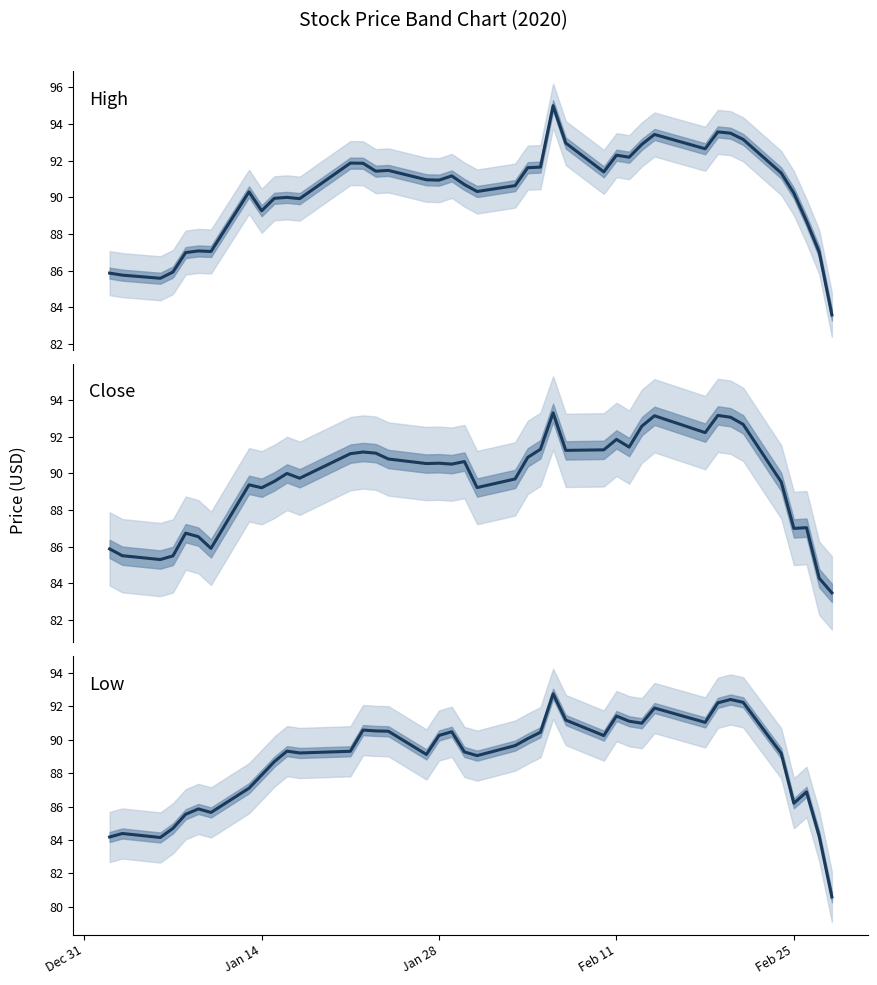

Reading left to right, what are all the values shown in this chart?

High: 85.9	85.8	85.6	85.9	87.0	87.1	87.0	90.3	89.3	90.0	90.0	89.9	91.9	91.9	91.4	91.5	91.0	90.9	91.2	90.7	90.3	90.6	91.6	91.7	95.0	93.0	91.4	92.3	92.2	92.9	93.4	92.7	93.6	93.5	93.2	91.3	90.2	88.7	87.0	83.6
Close: 85.9	85.5	85.3	85.5	86.7	86.5	85.9	89.4	89.2	89.6	90.0	89.7	91.1	91.2	91.1	90.8	90.5	90.5	90.5	90.6	89.2	89.7	90.9	91.3	93.3	91.2	91.3	91.8	91.4	92.6	93.1	92.2	93.2	93.1	92.7	89.5	87.0	87.0	84.3	83.5
Low: 84.2	84.4	84.2	84.7	85.5	85.9	85.7	87.1	87.9	88.7	89.3	89.2	89.3	90.6	90.5	90.5	89.1	90.3	90.5	89.3	89.0	89.7	90.1	90.5	92.8	91.2	90.2	91.4	91.1	91.0	91.9	91.0	92.2	92.4	92.2	89.2	86.2	86.9	84.2	80.6